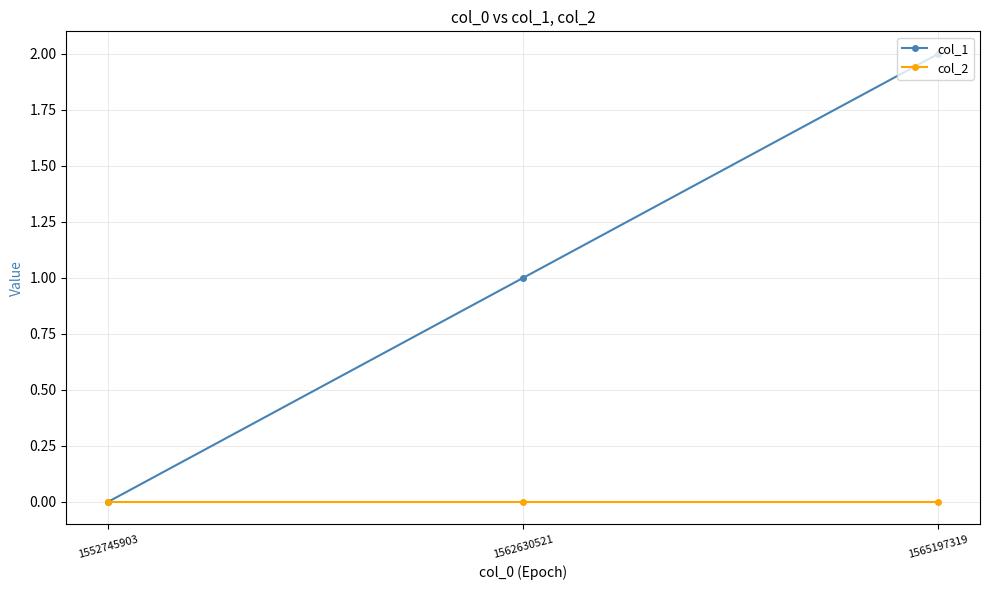

Which series has the largest range (max minus min)?

col_1